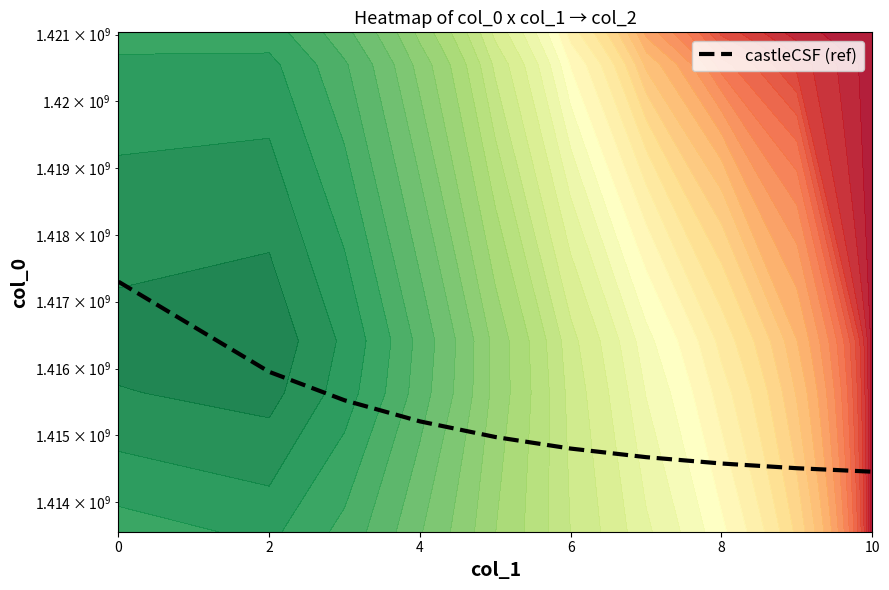

What is the sum of all values?

14151985574.6